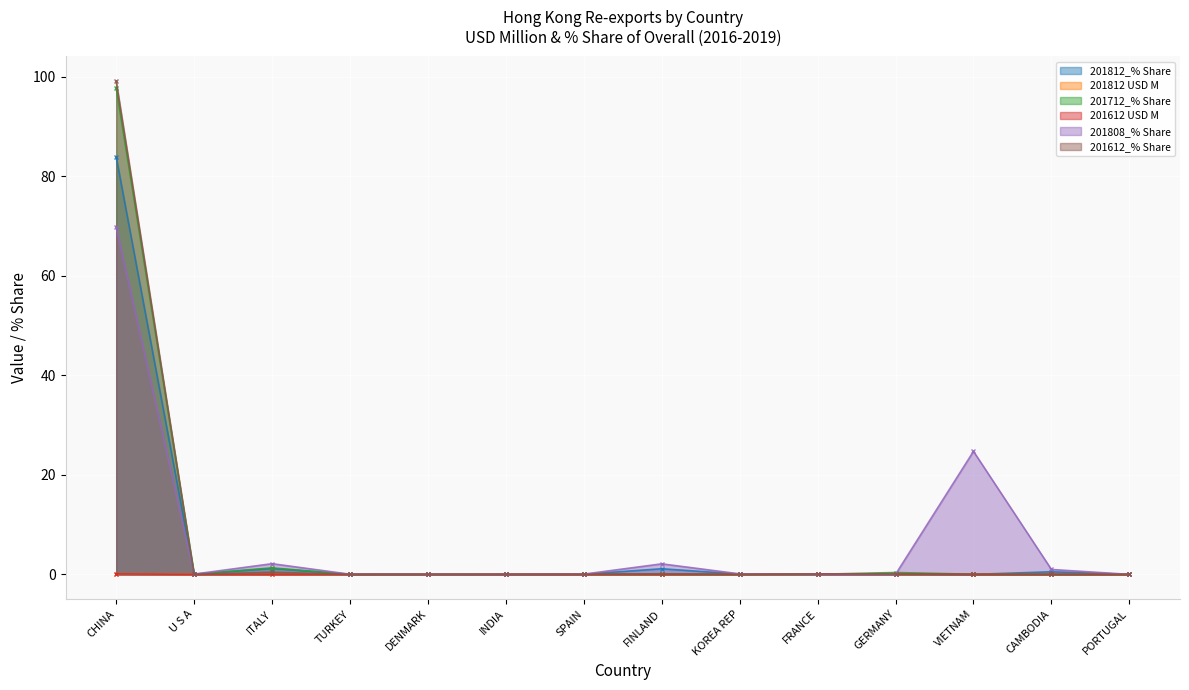

True or false: 201712_% Share and 201812_% Share cross at least once.

True